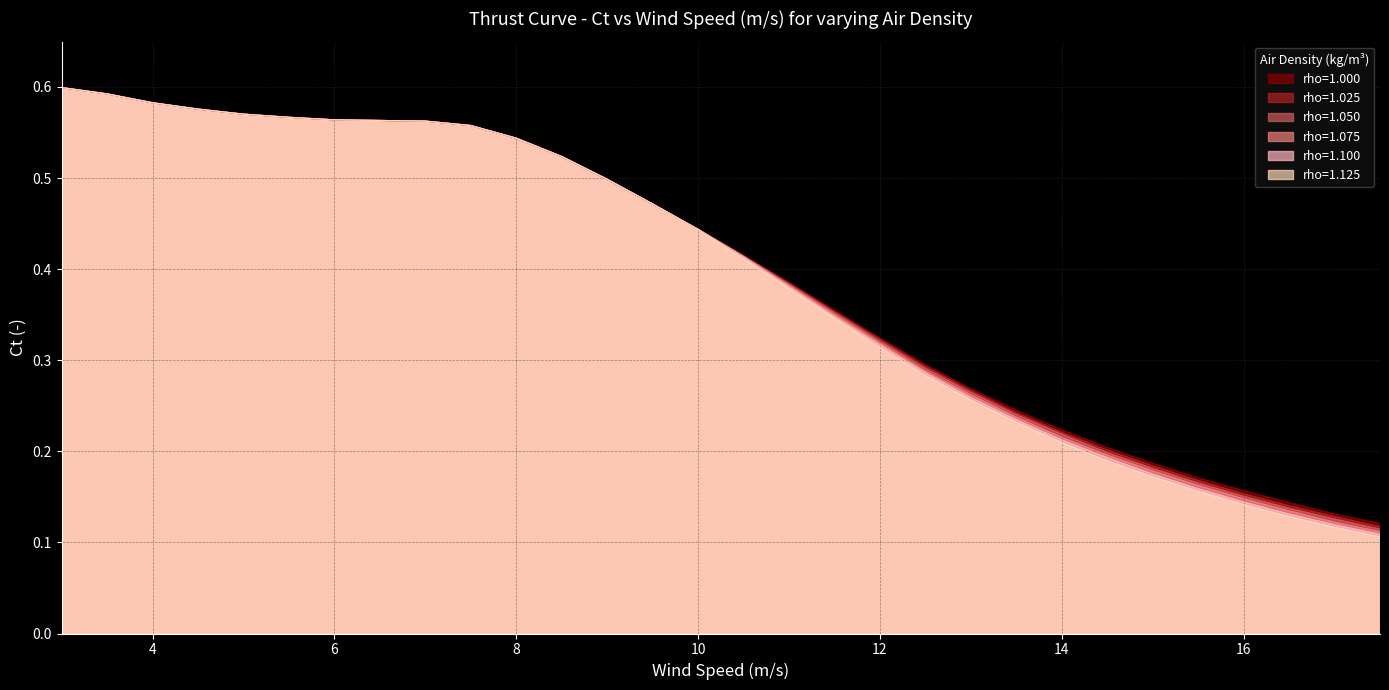

What are all the series names shown in the legend?

rho=1.000, rho=1.025, rho=1.050, rho=1.075, rho=1.100, rho=1.125